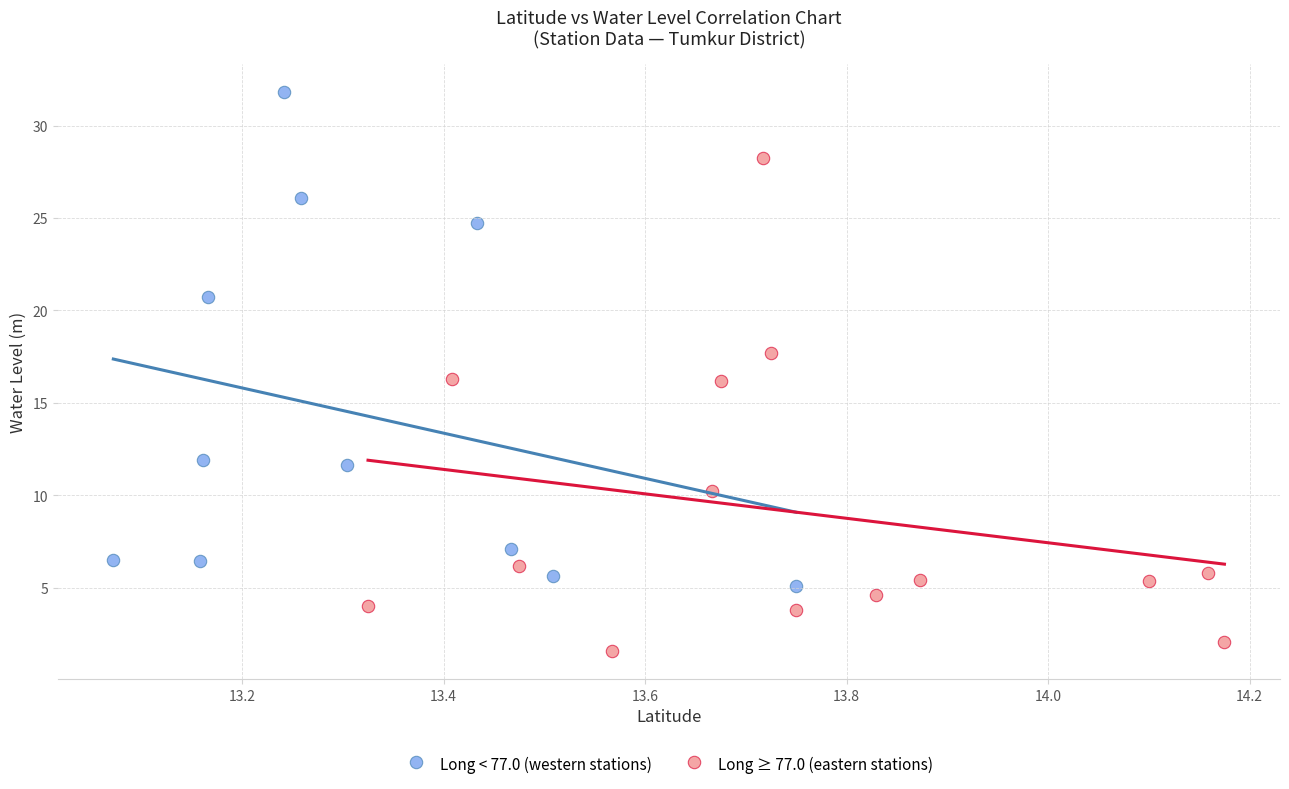

Which series reaches the maximum Y coordinate?

Long < 77.0 (western stations)